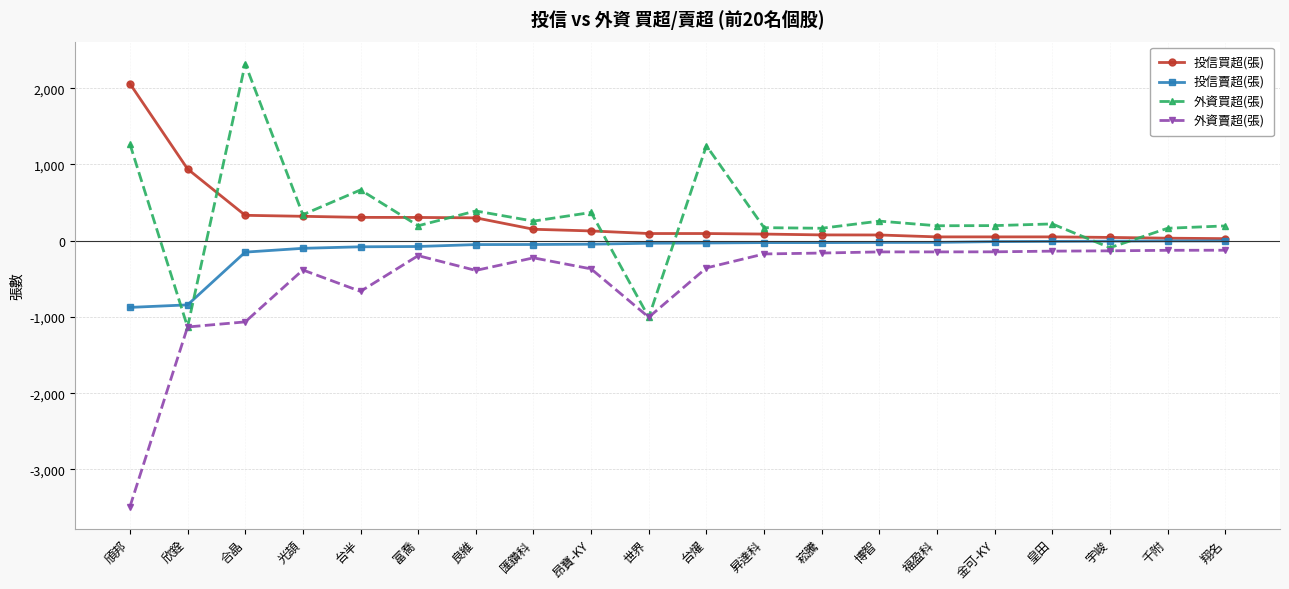

True or false: 外資賣超(張) and 投信買超(張) cross at least once.

False